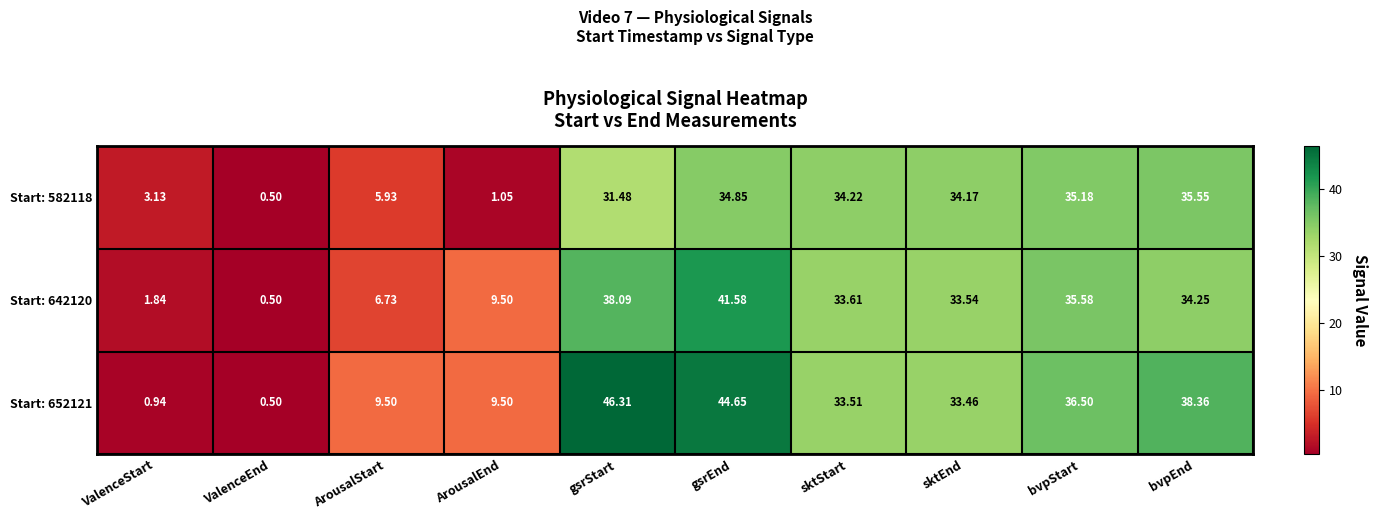

Rank the categories by Start: 642120 value from highest to lowest.

gsrEnd, gsrStart, bvpStart, bvpEnd, sktStart, sktEnd, ArousalEnd, ArousalStart, ValenceStart, ValenceEnd